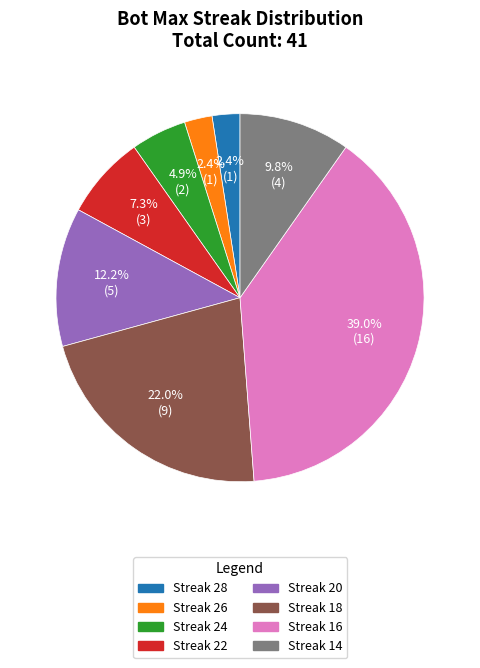

Do Streak 20 and Streak 22 together represent more than half of the pie?

No